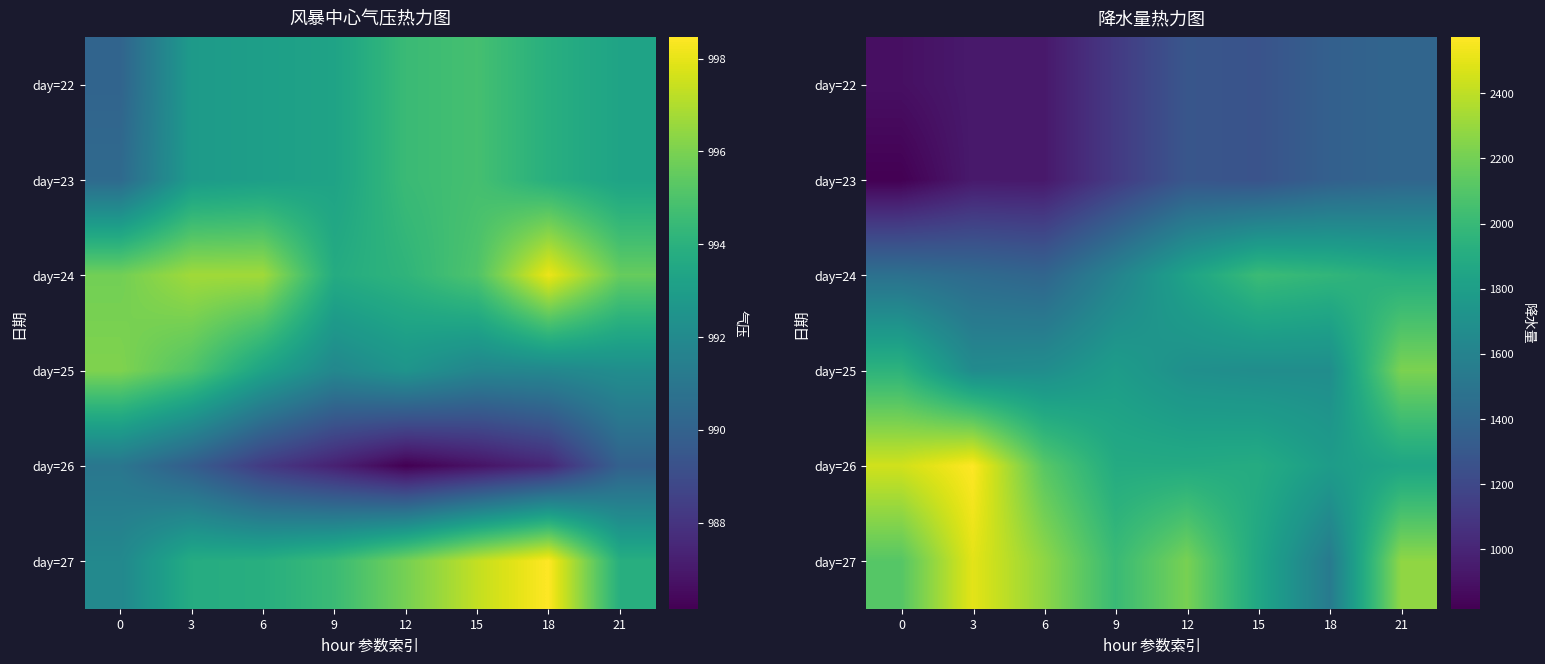

What is the sum of all day=24 values?

13616